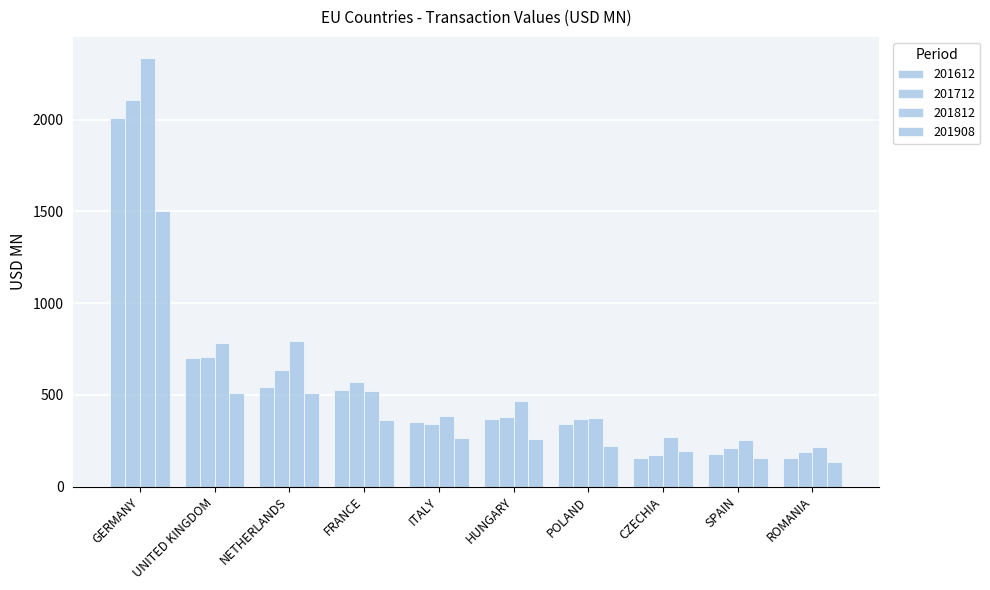

Are the bars grouped side by side (vs. stacked)?

Yes